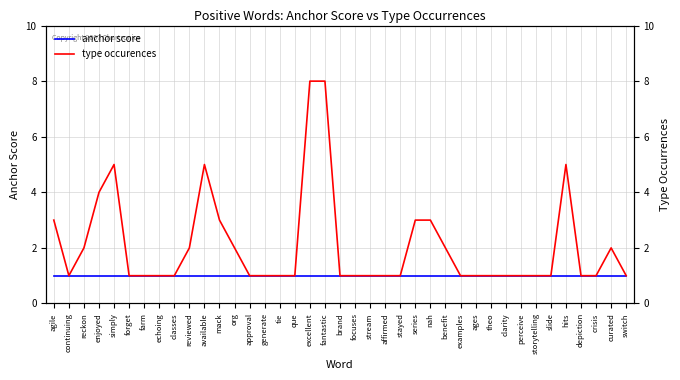

True or false: anchor score has more than 0 points higher than both neighbors.

False